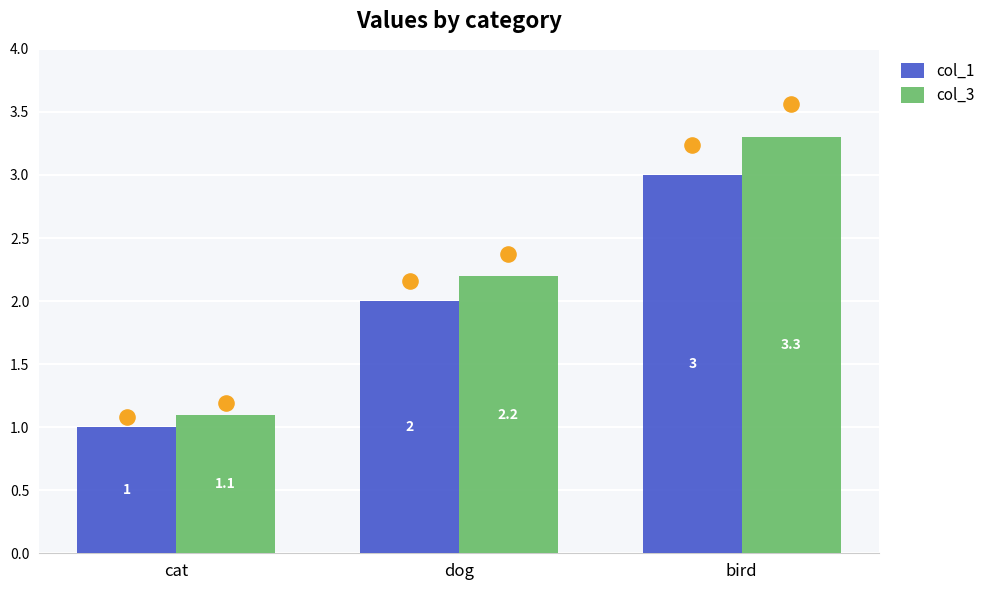

Which series has the largest Y range (max minus min)?

col_3